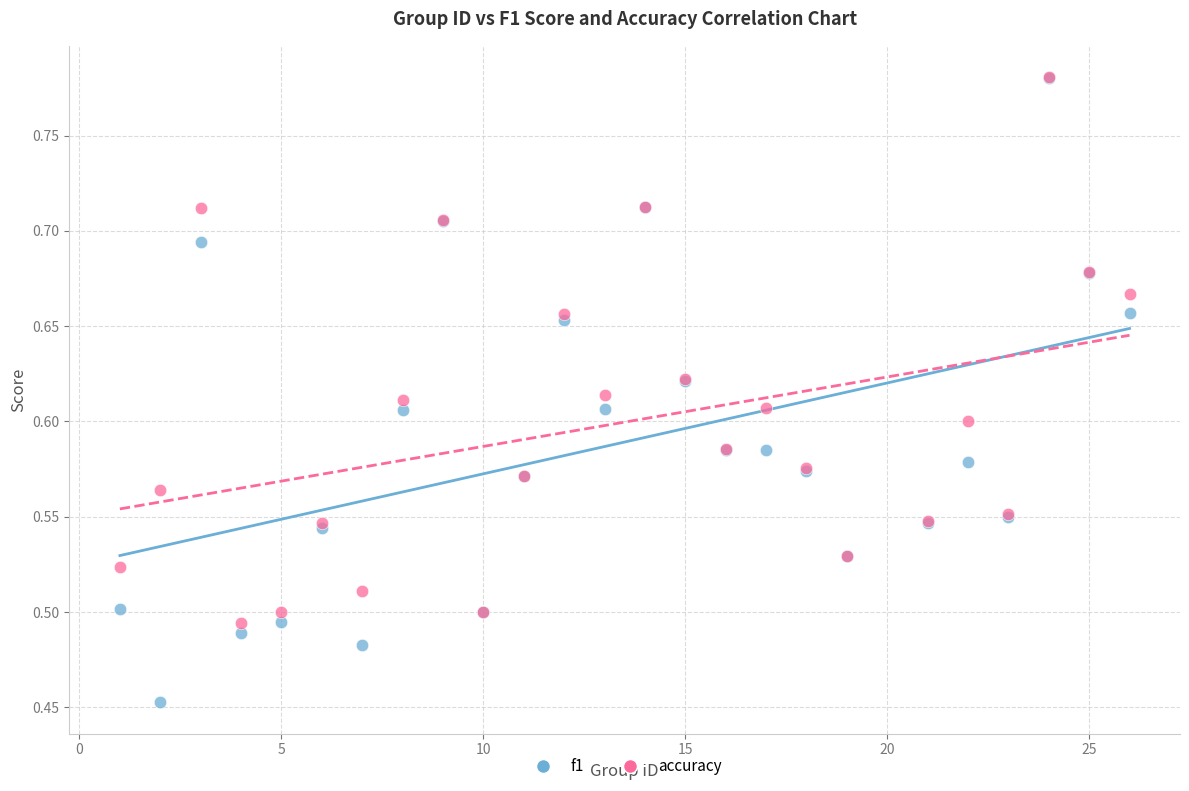

Which series has the largest Y range (max minus min)?

f1